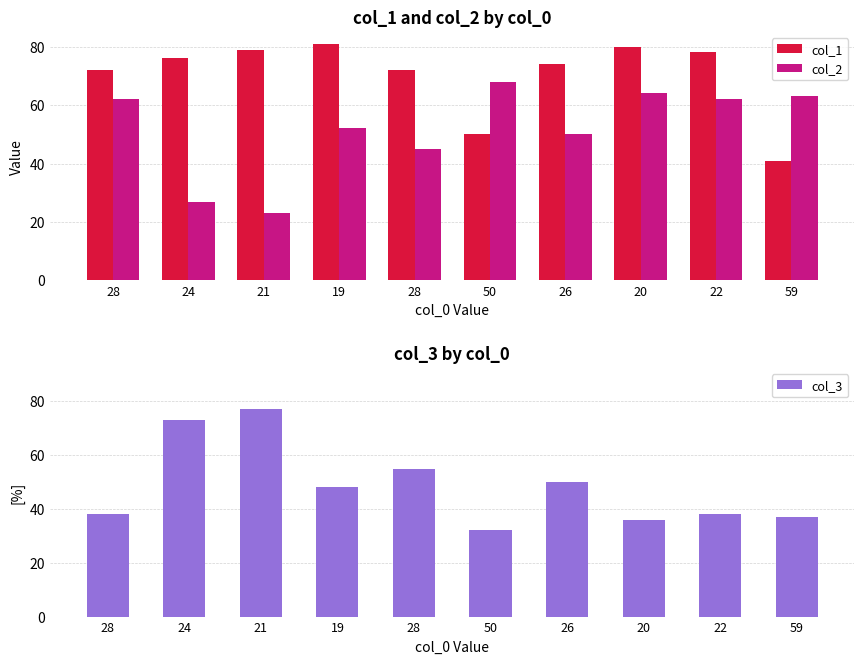

At how many categories does at least one series exceed 62?

10